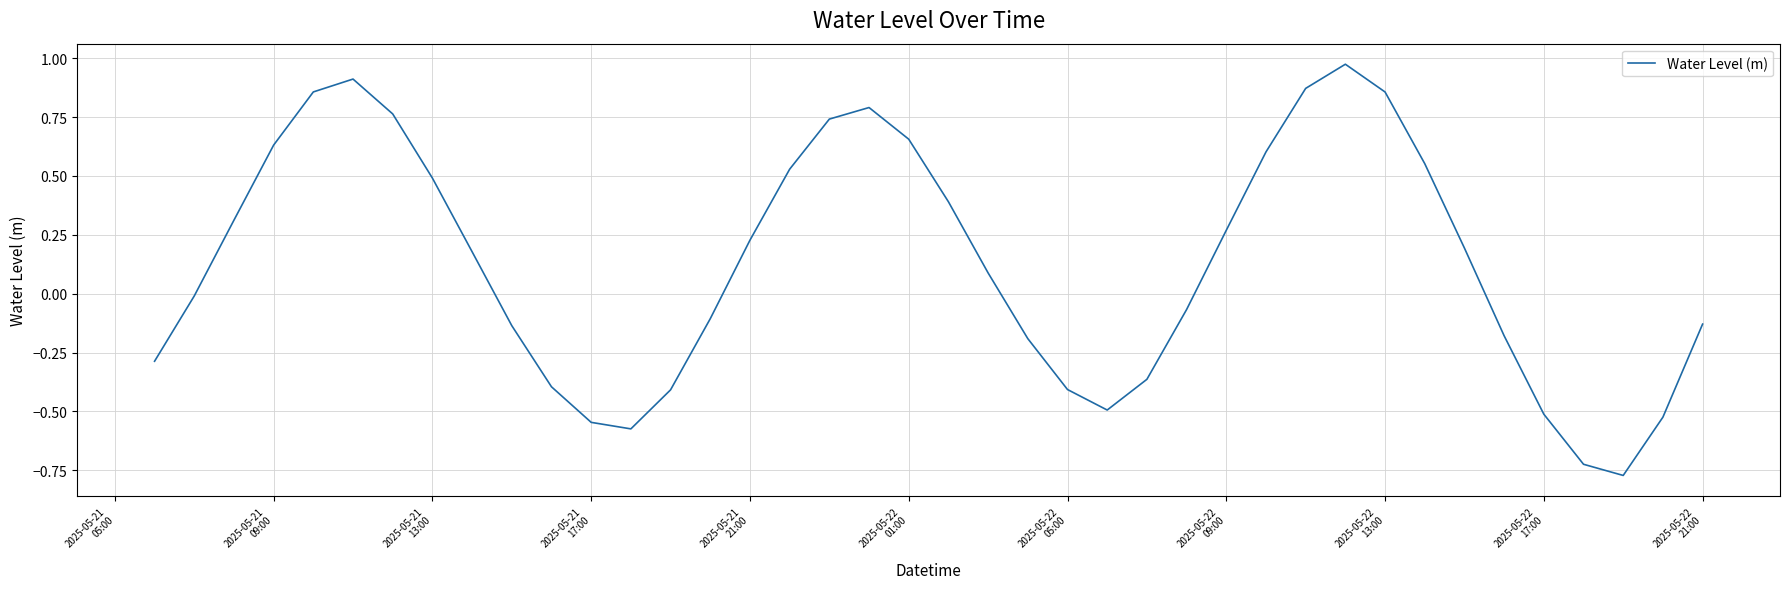

What is the difference between the maximum and minimum values?

1.7